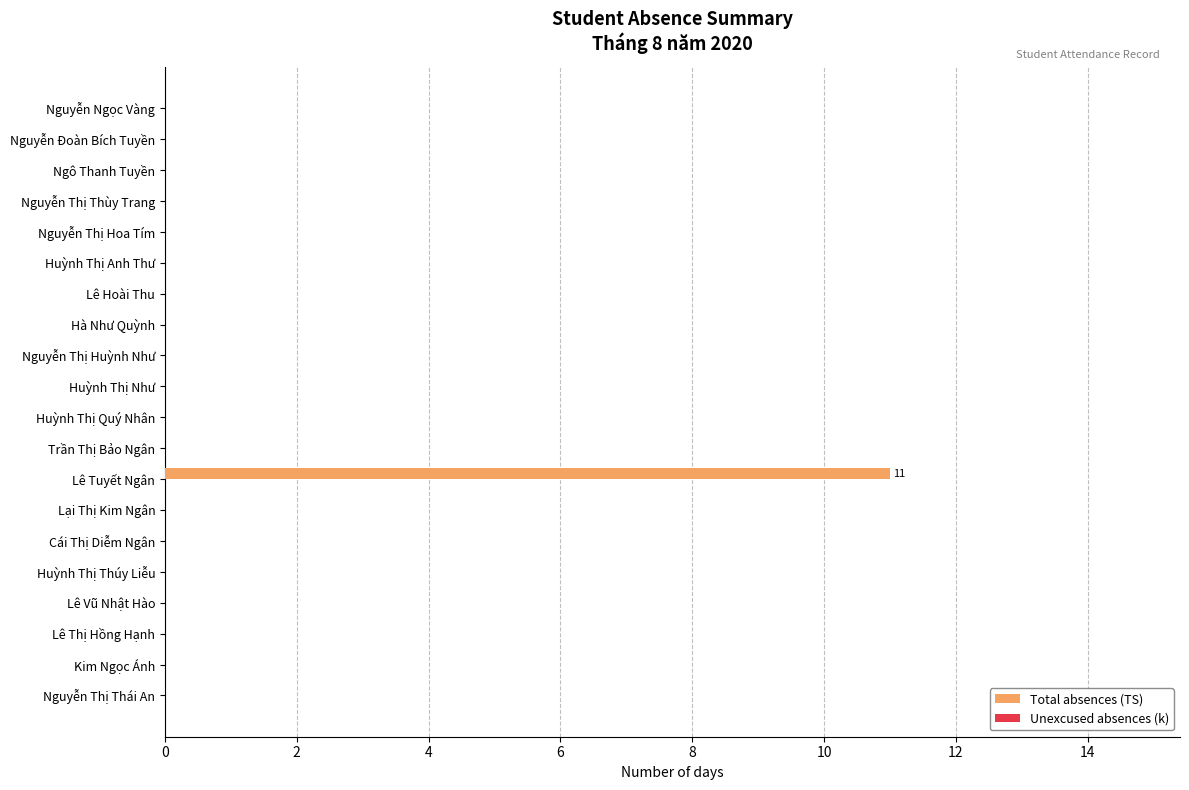

What is the sum of all values?

11